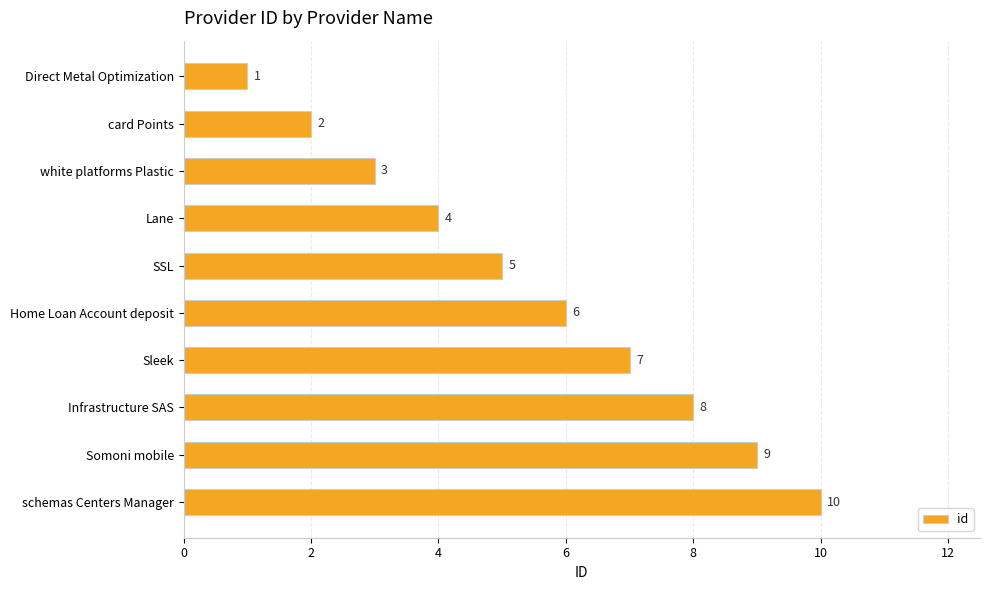

True or false: the data shows 4 at Lane.

True